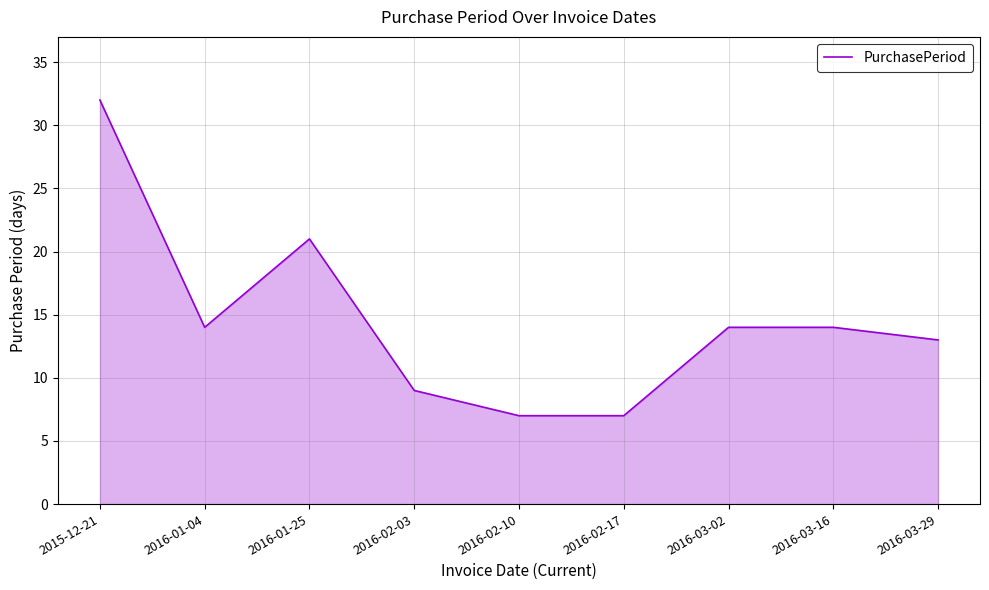

At which category does the chart reach its peak across all series?

2015-12-21